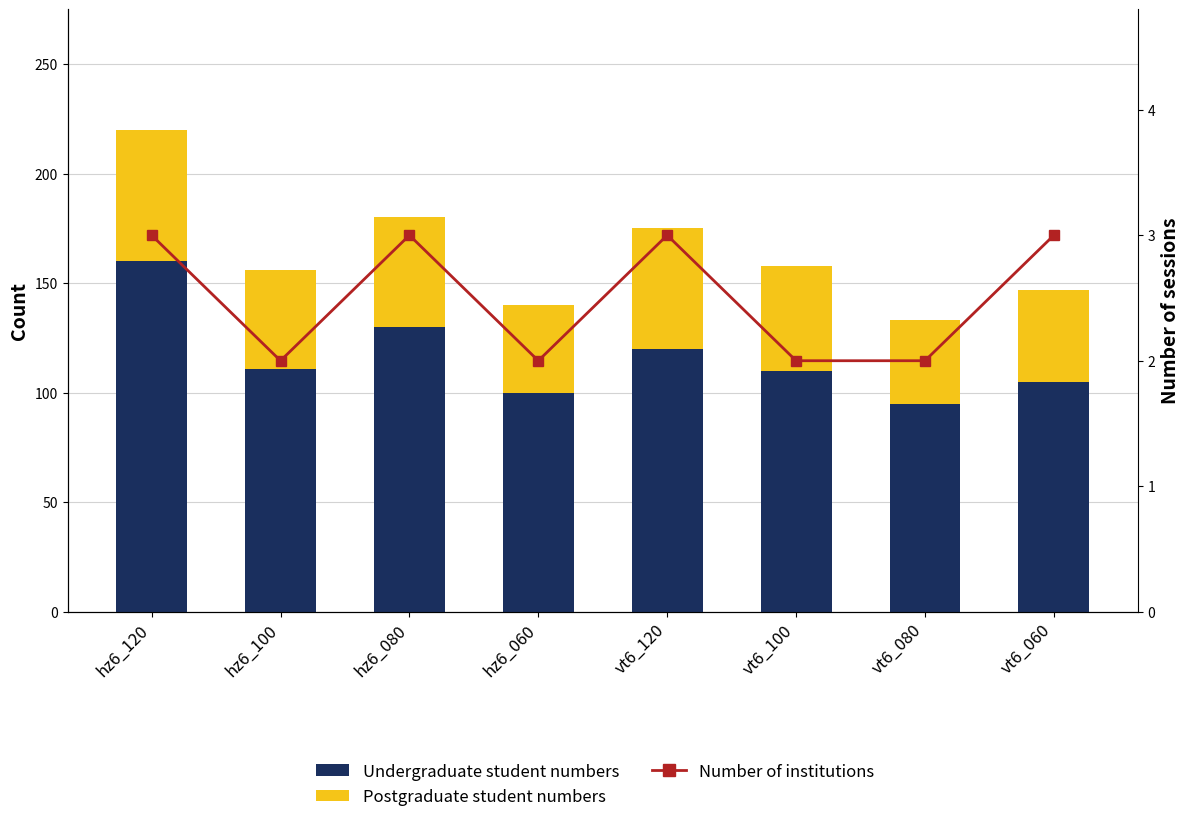

What is the minimum value shown in the chart?

2